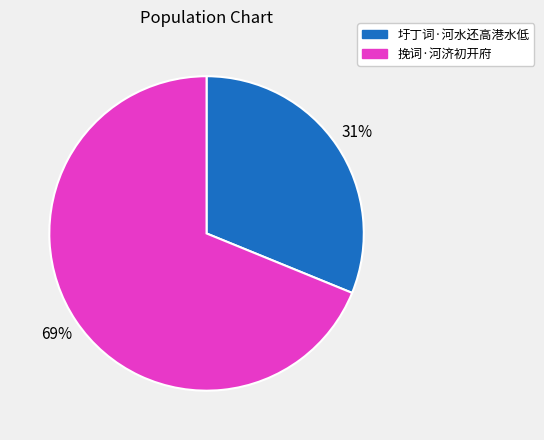

To the nearest percent, what portion does 挽词·河济初开府 represent?

69%